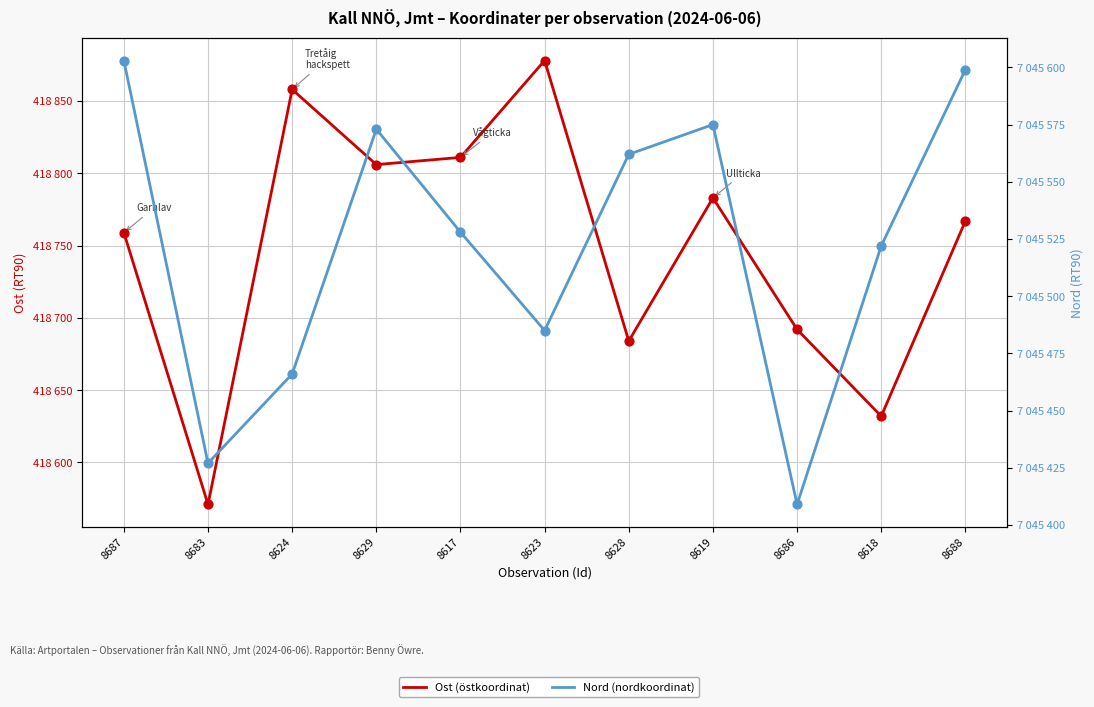

At which category is the sum across all series the highest?

8629